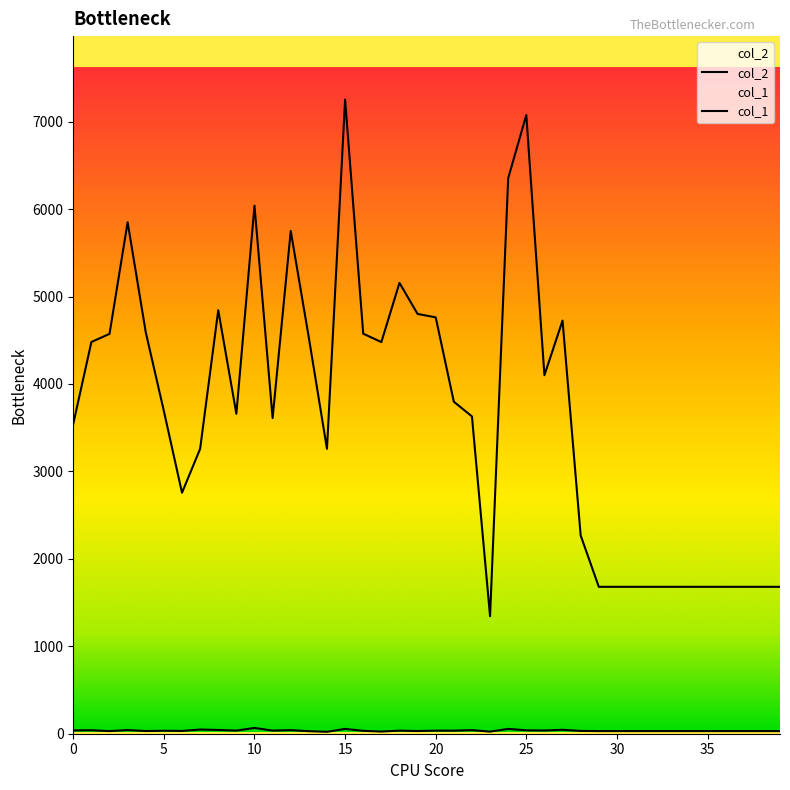

What is the approximate value of col_2 at 36, to the nearest 50?

1700